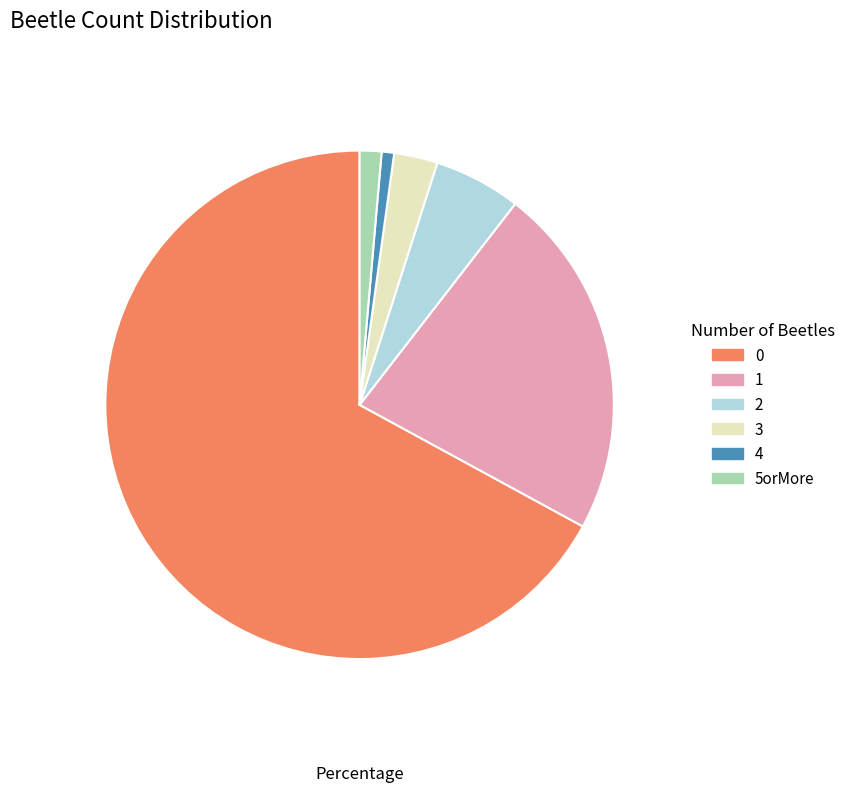

What is the ratio of the value at 4 to the value at 3?

0.3